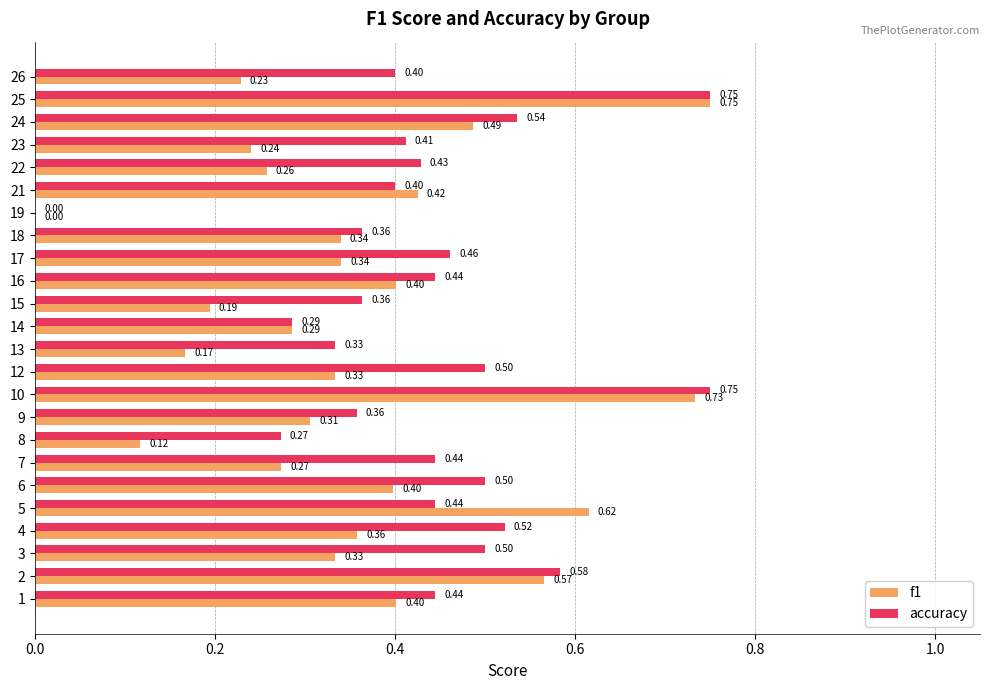

What is the sum of all accuracy values?

10.5